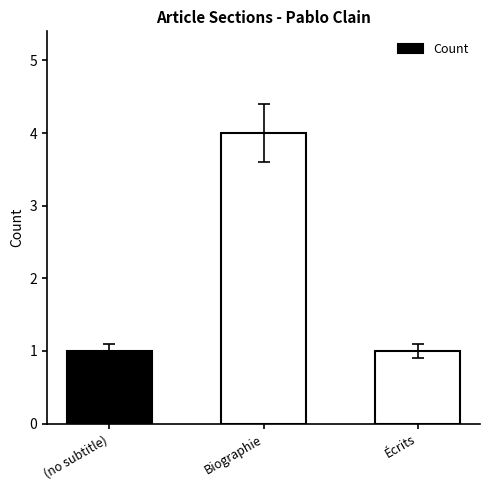

What is the maximum value shown in the chart?

4